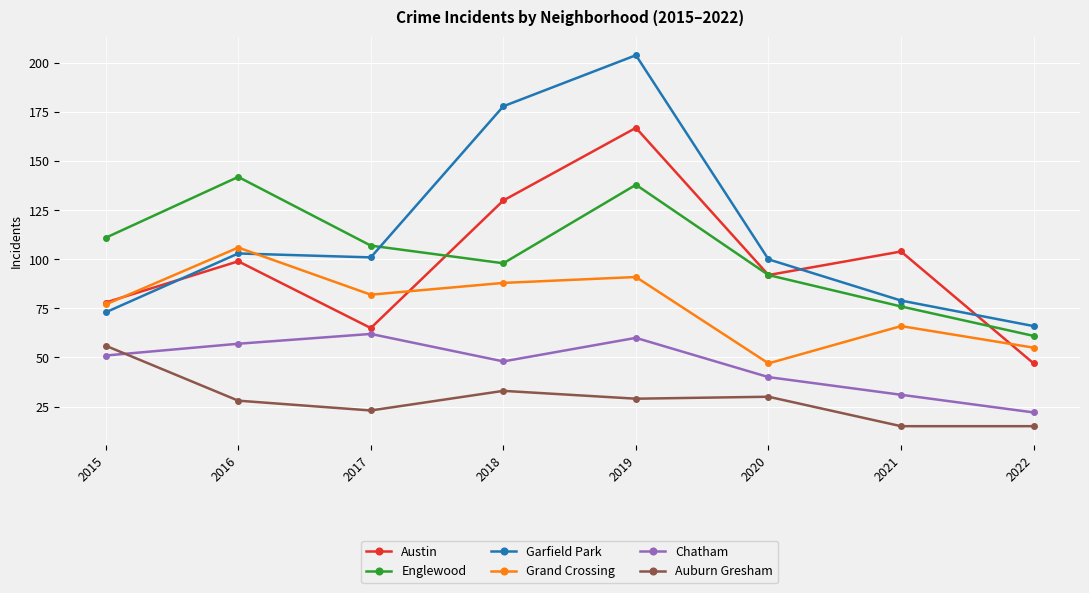

How many lines are shown in the chart?

6